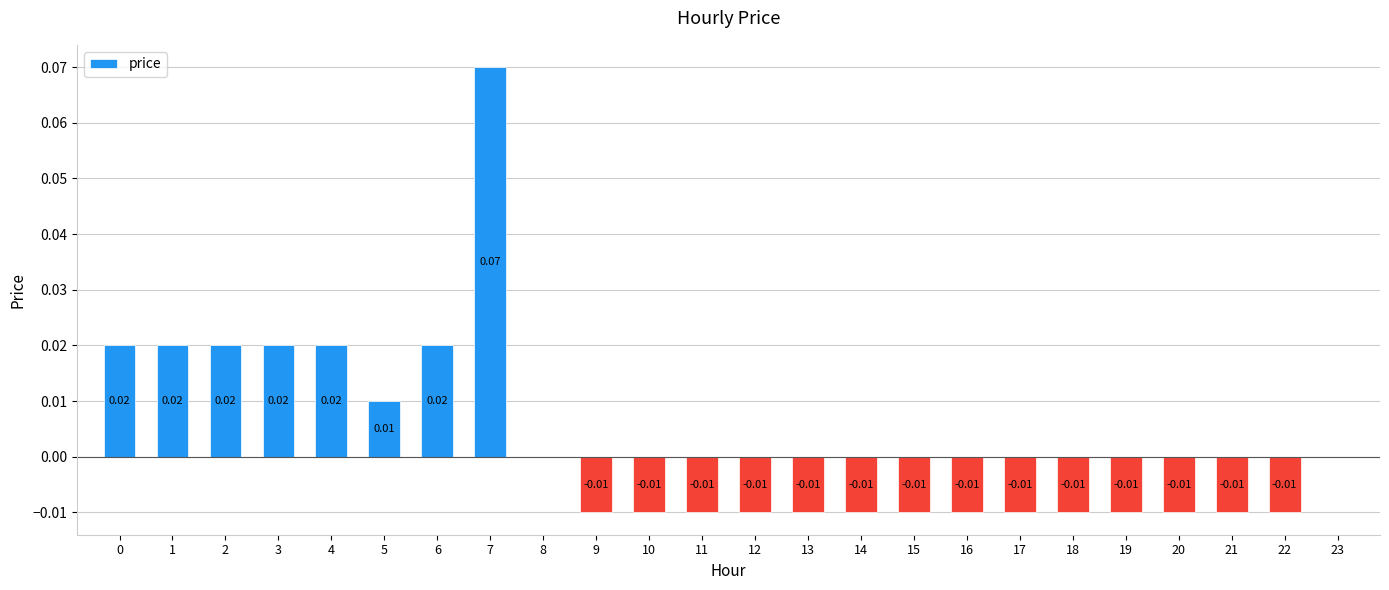

What is the greatest value displayed?

0.1